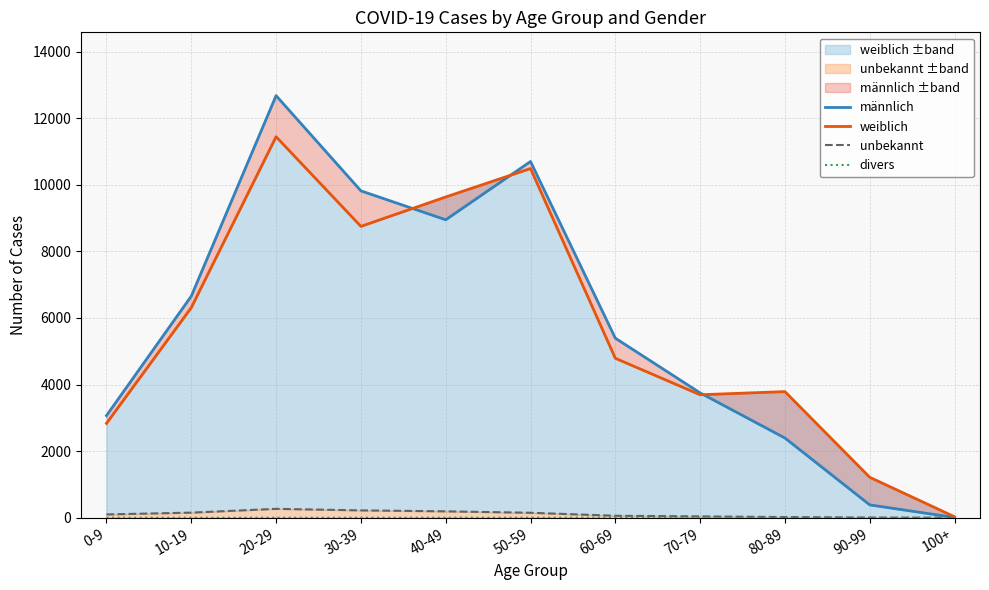

List the series in order of their peak value, lowest first.

divers, unbekannt, weiblich, männlich